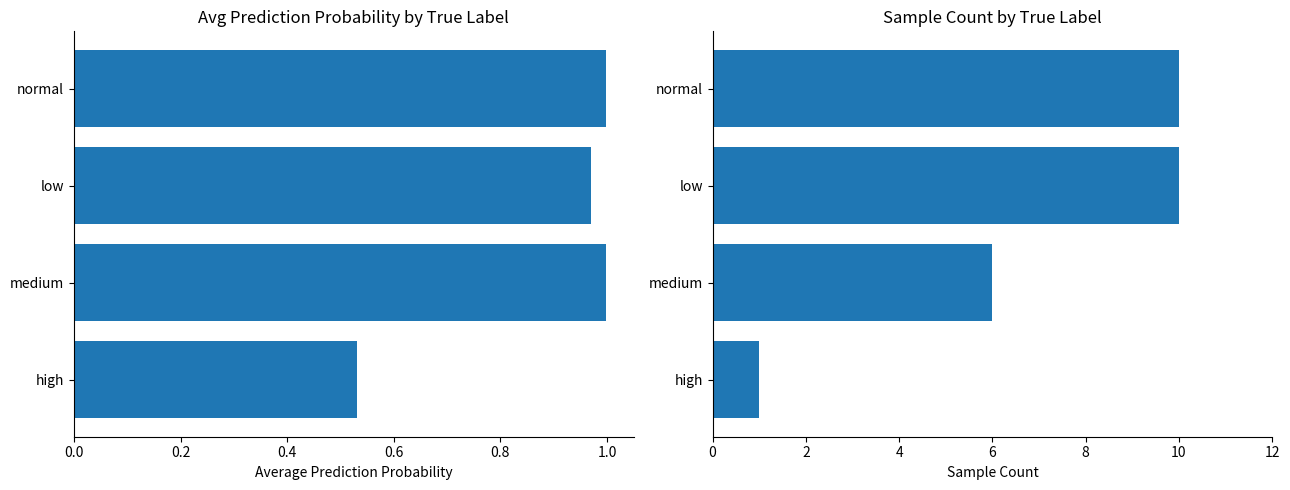

What is the difference between the maximum and minimum values in the count series?

9.0